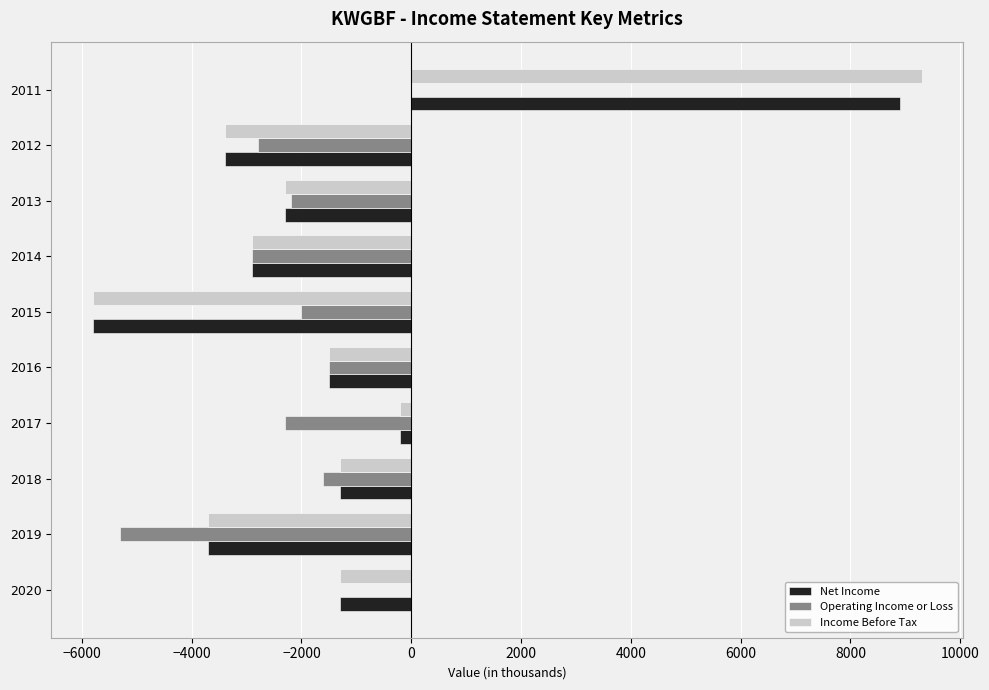

At which category is the sum across all series the highest?

2011